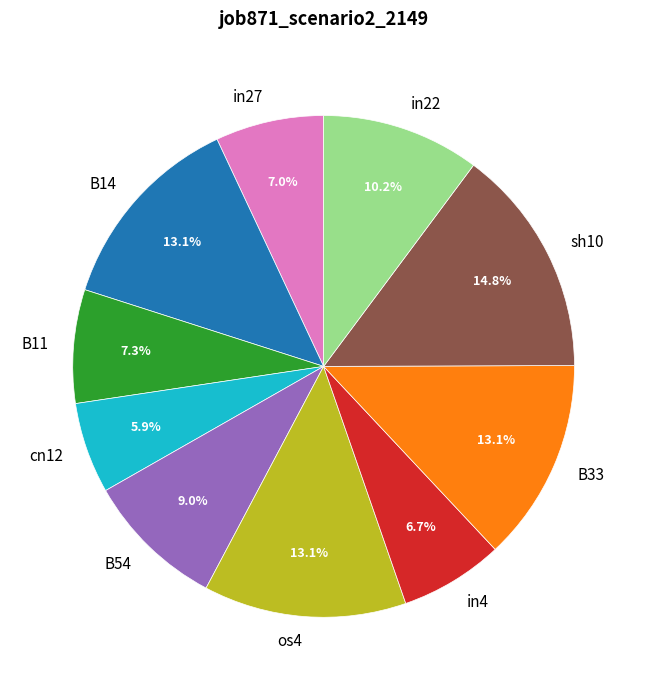

Which has a higher value, in27 or os4?

os4